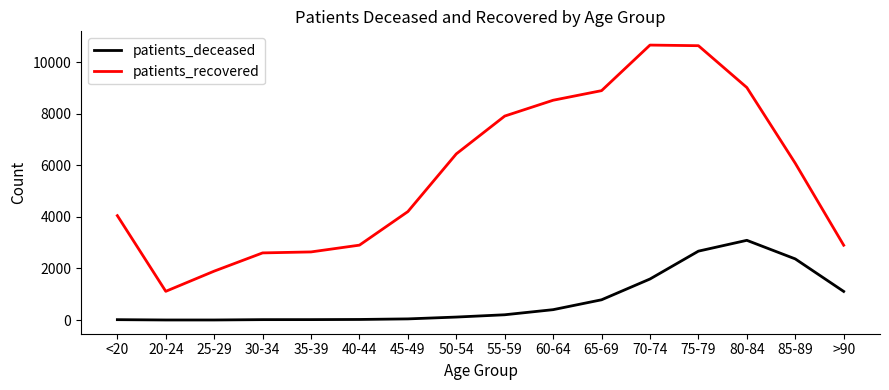

True or false: patients_recovered has a value of 2902 at >90.

True